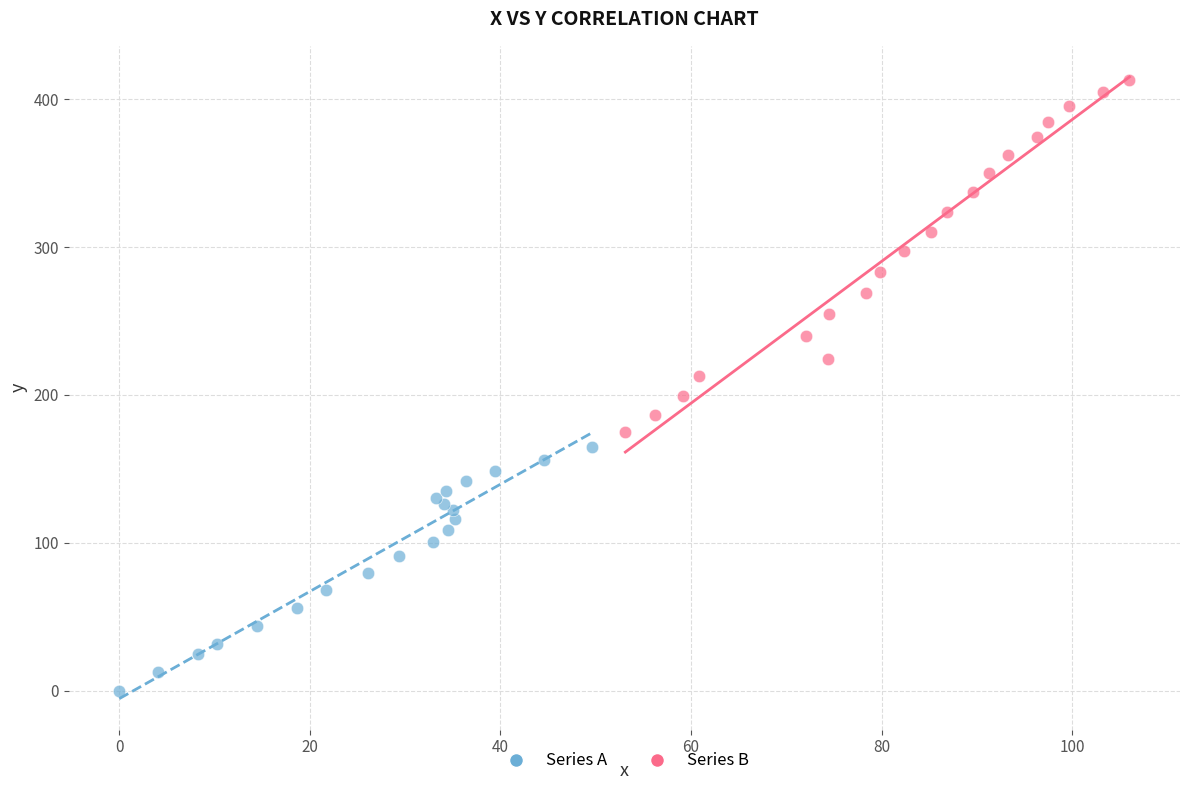

Which series contains the lowest Y value?

Series A